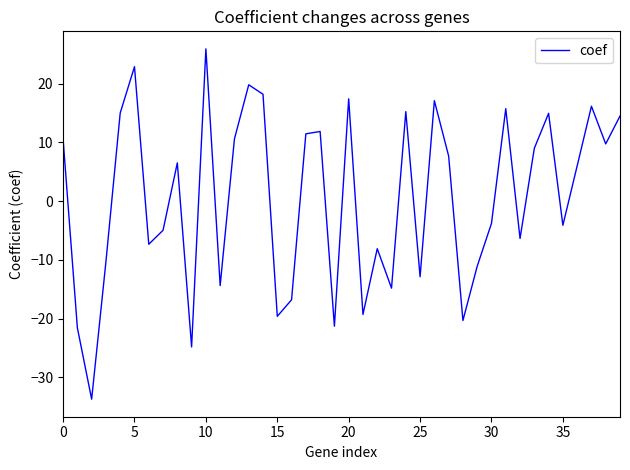

What is the greatest value displayed?

25.9